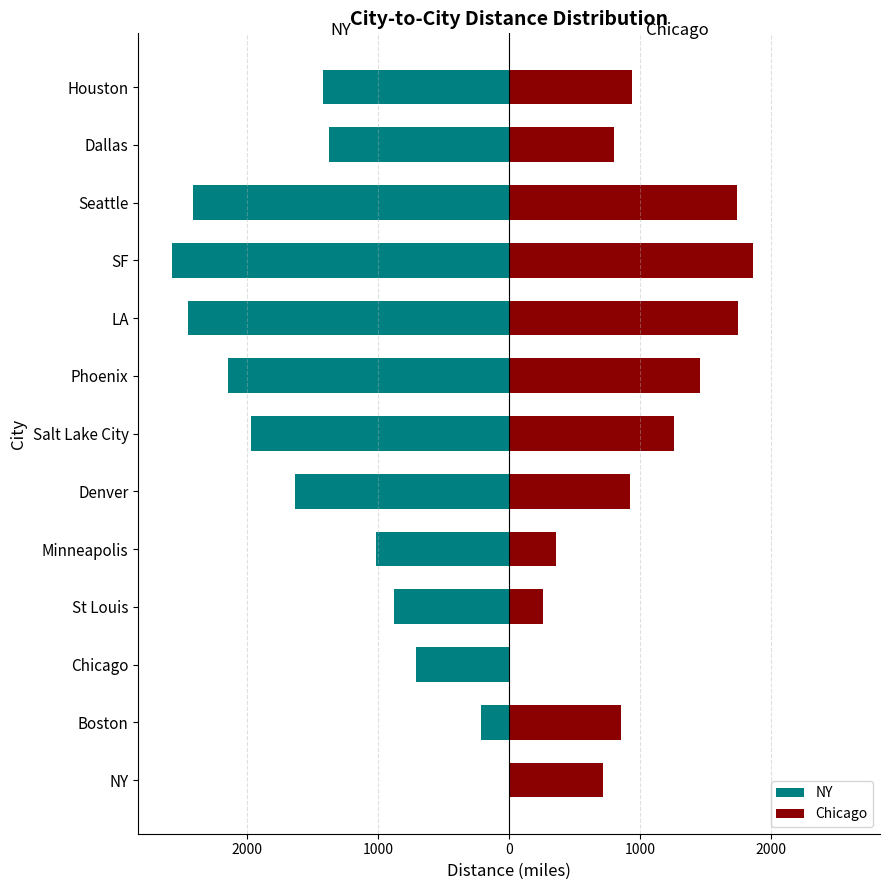

Are the bars horizontal?

Yes